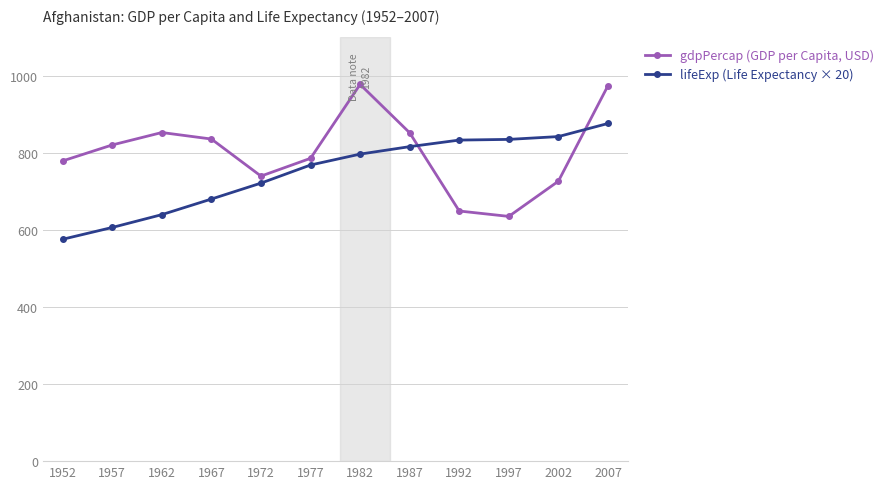

At which label does gdpPercap (GDP per Capita, USD) reach its minimum?

1997